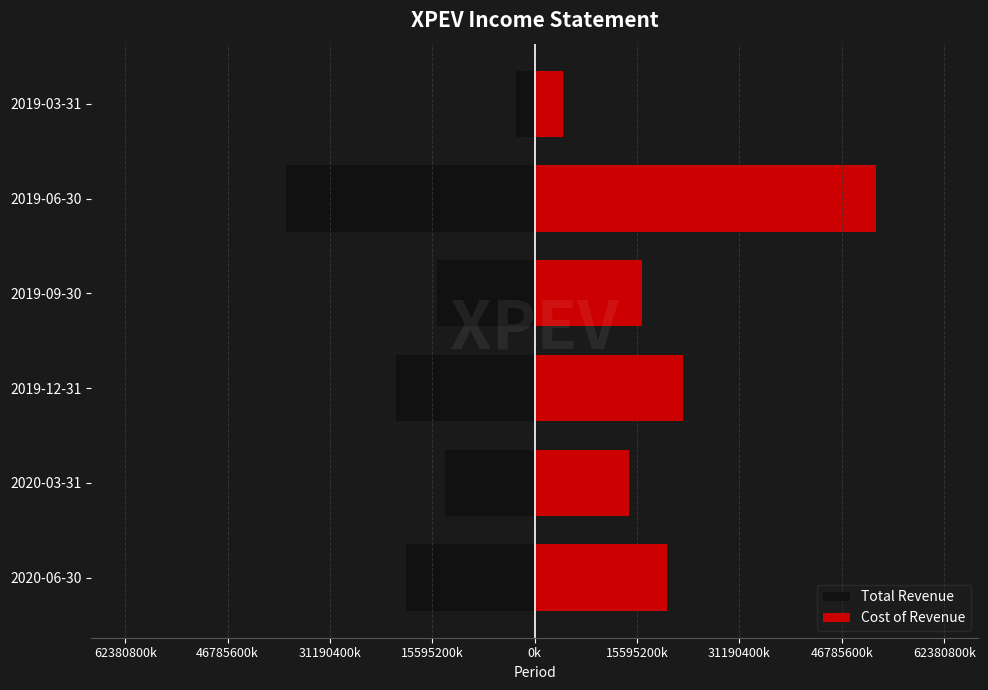

What are all the series names shown in the legend?

Total Revenue, Cost of Revenue